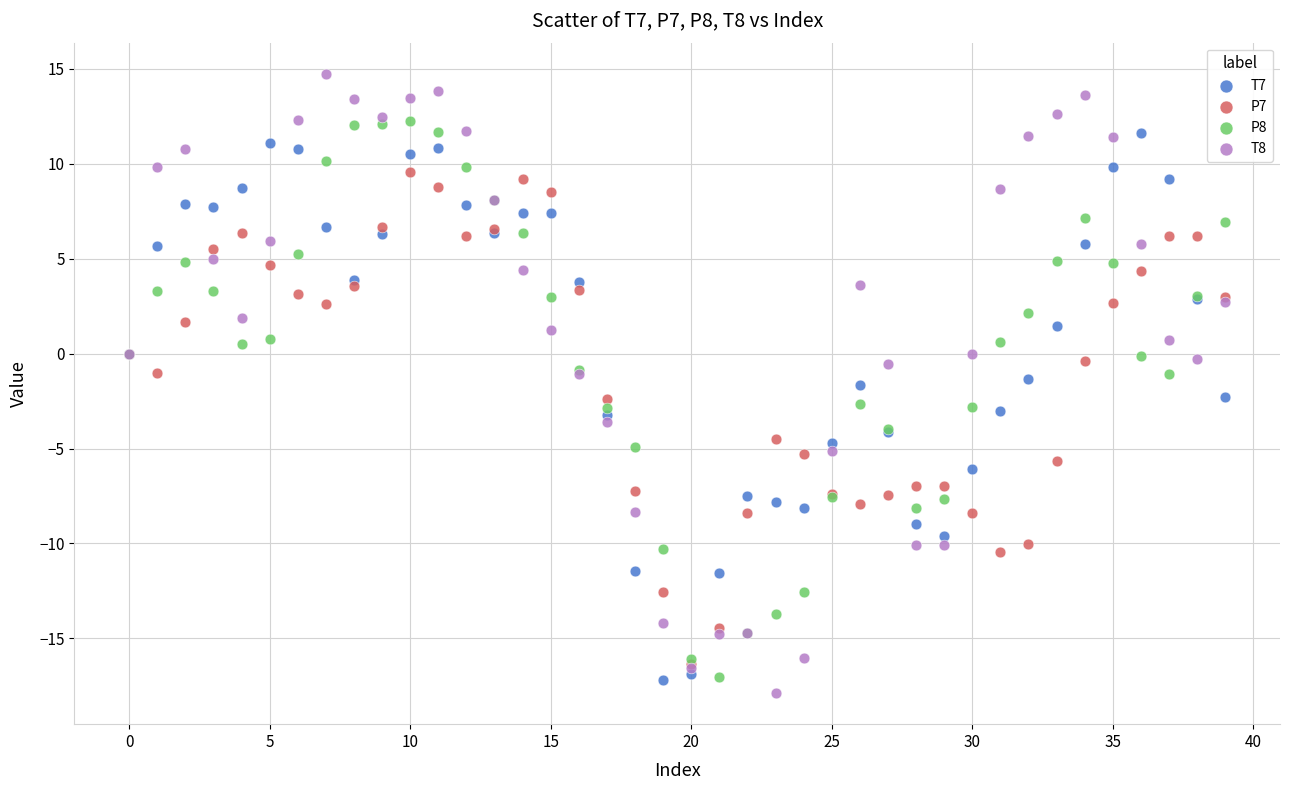

Which series has the widest spread of Y values?

T8